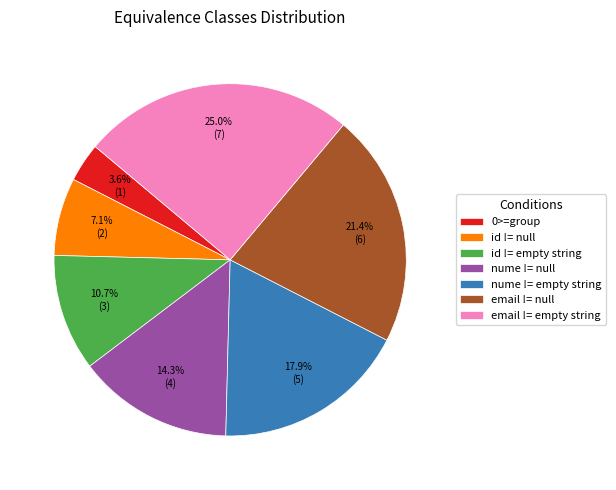

Is there a majority slice in this chart?

No